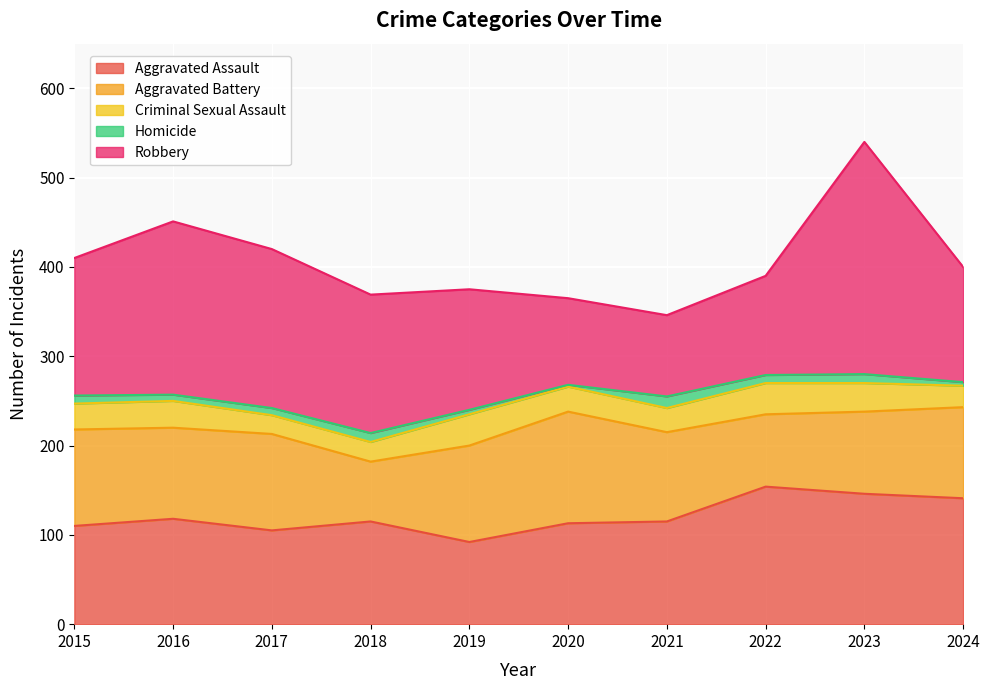

Does the chart display data point markers on the line(s)?

No